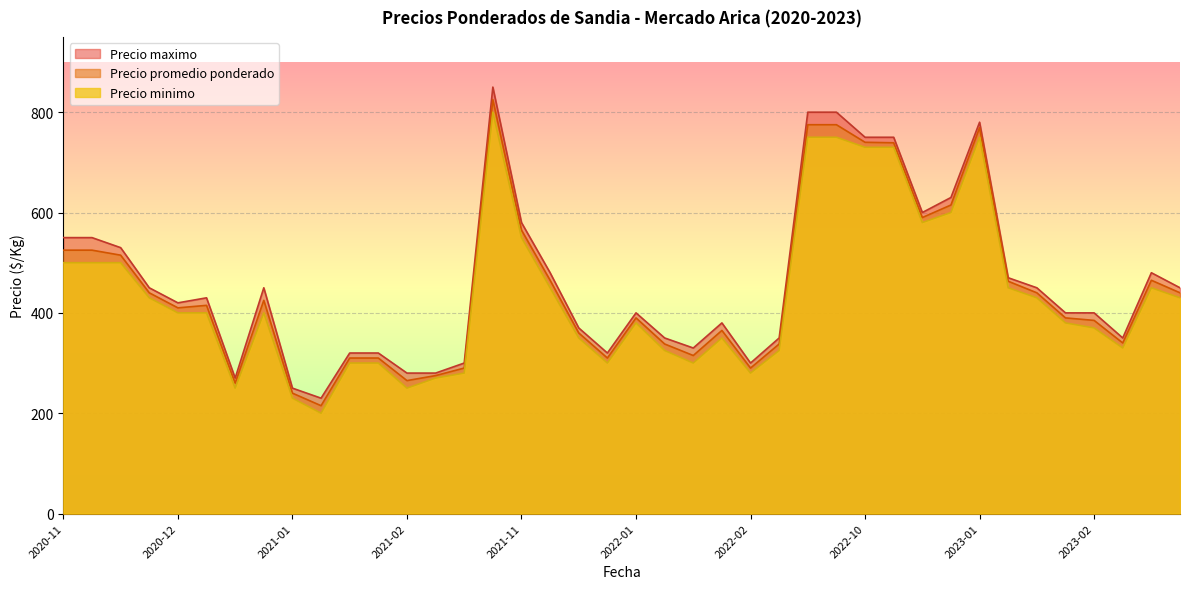

What is the maximum value for Precio minimo?

800